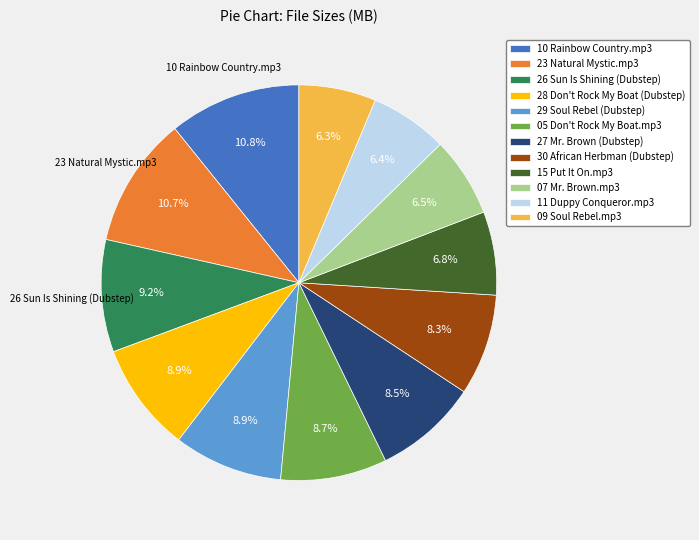

Is 28 Don't Rock My Boat (Dubstep) the majority of the pie?

No